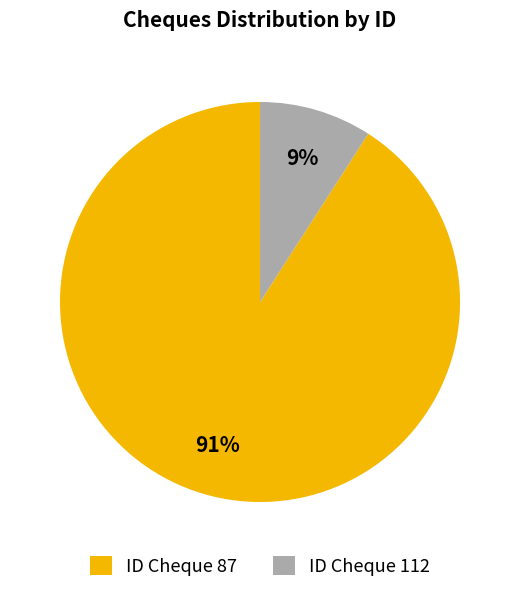

How many segments does this pie chart have?

2